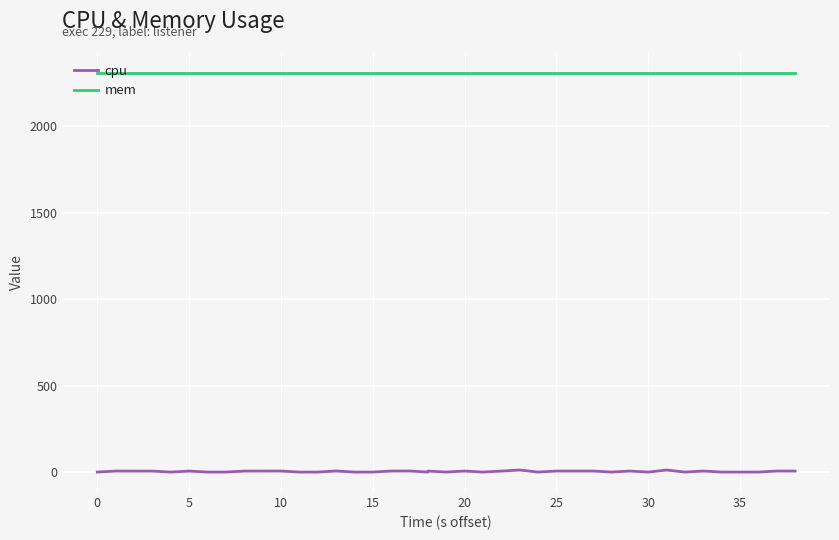

The mem series shows 1603.2 at 12. True or false?

False